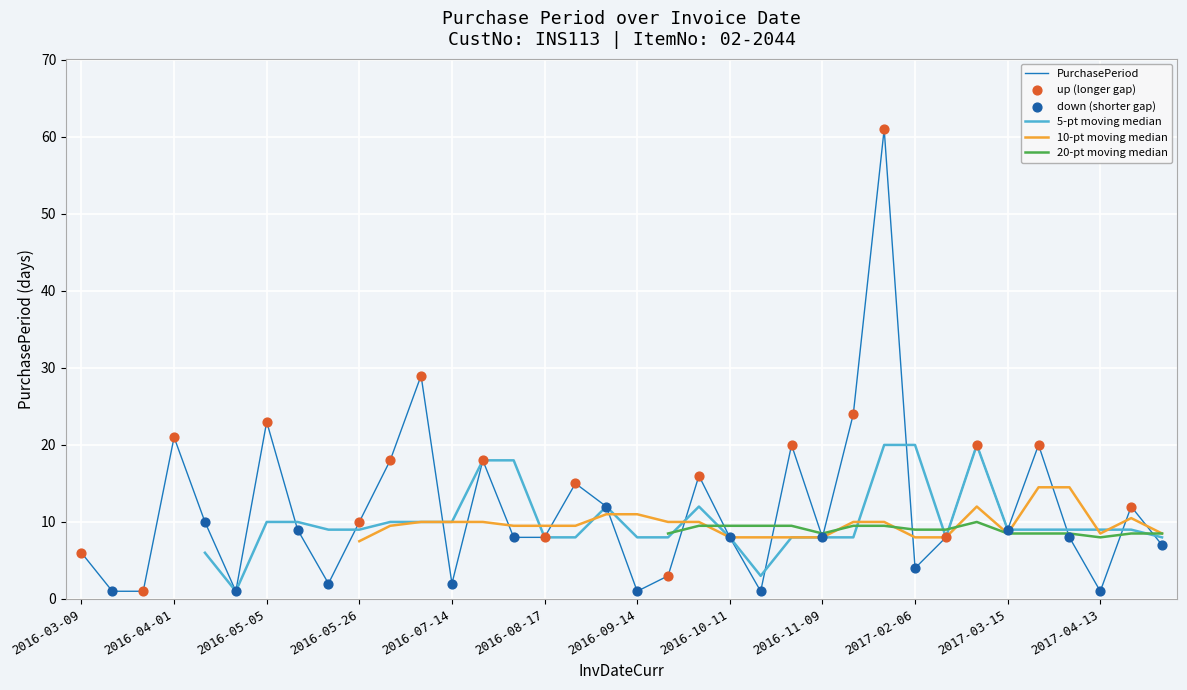

Between 2016-09-17 and 2016-10-12, which is larger?

2016-09-17